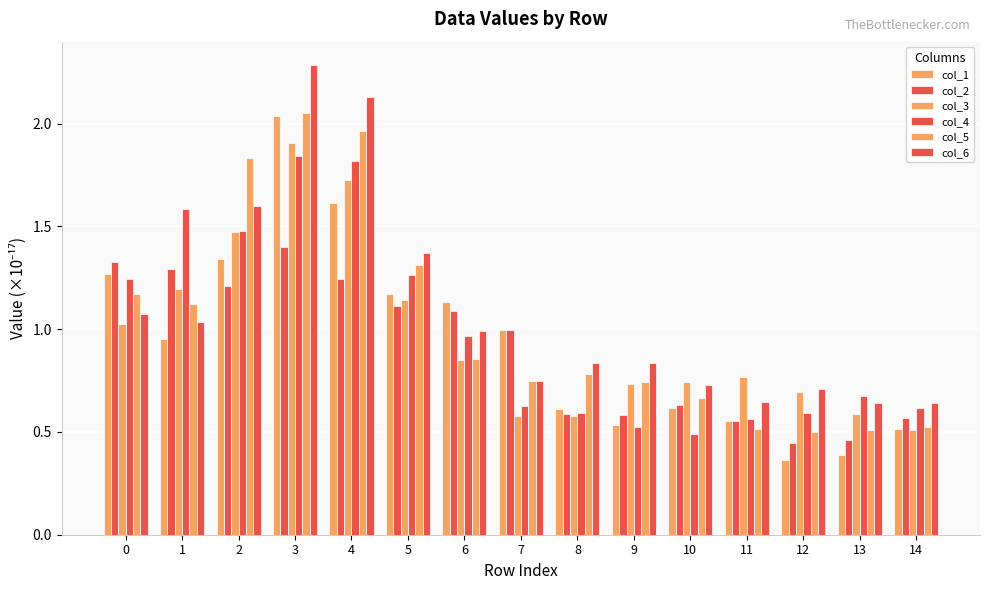

Which category has the highest value in the col_6 series?

3